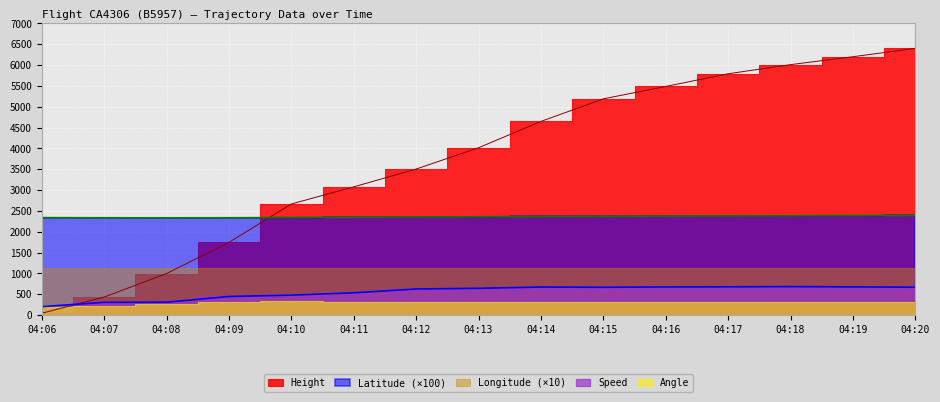

How many data points does each series have?

15